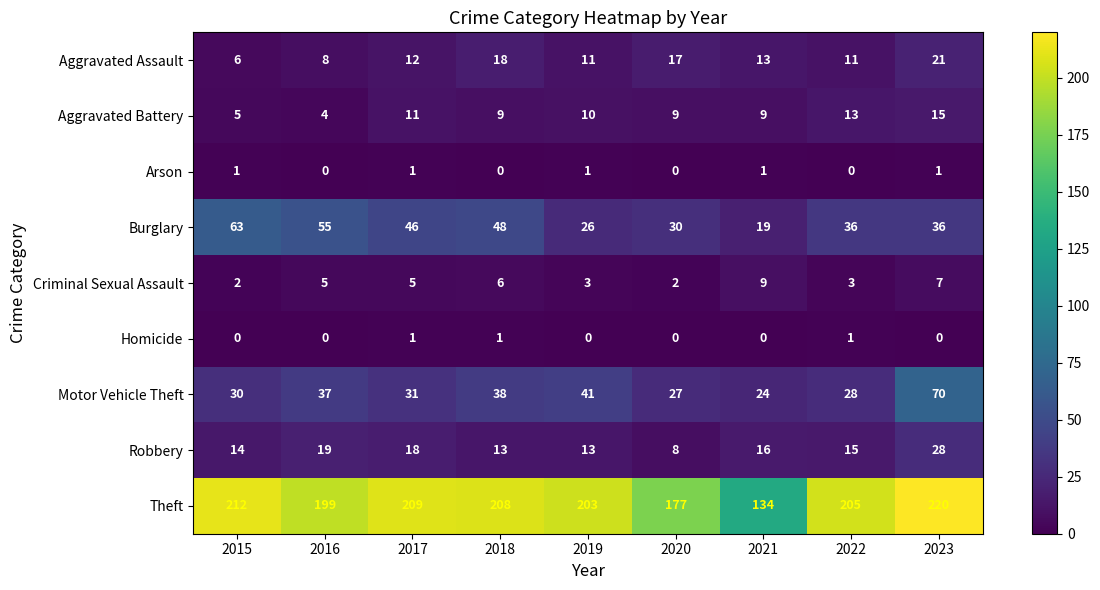

At 2023, list the series in order from smallest to largest.

Homicide, Arson, Criminal Sexual Assault, Aggravated Battery, Aggravated Assault, Robbery, Burglary, Motor Vehicle Theft, Theft